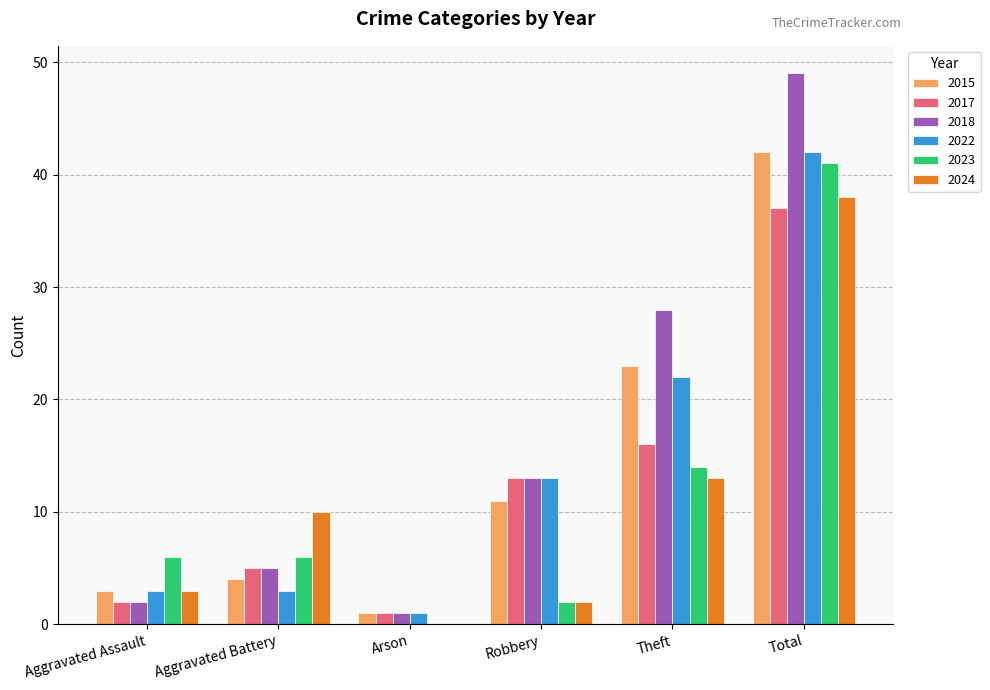

How many distinct data groups are displayed?

6